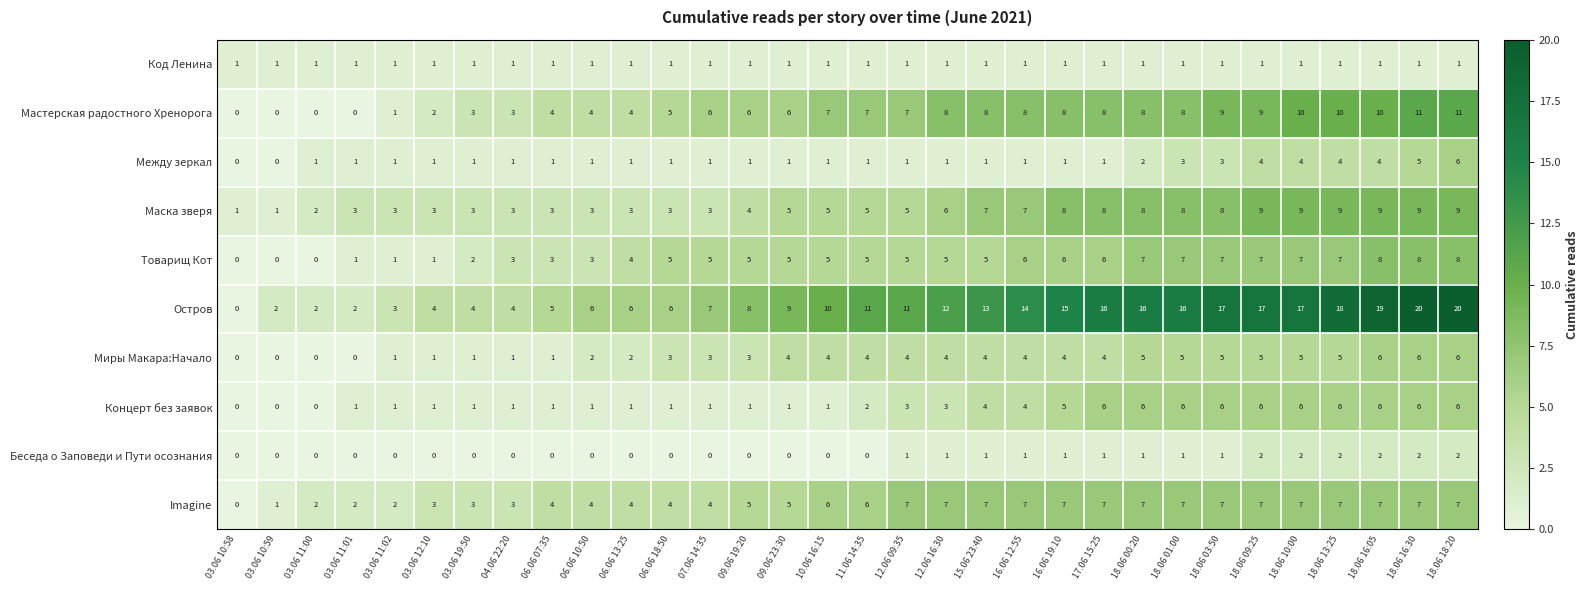

What is the difference between the Между зеркал values at 12.06 16:30 and 18.06 16:30?

4